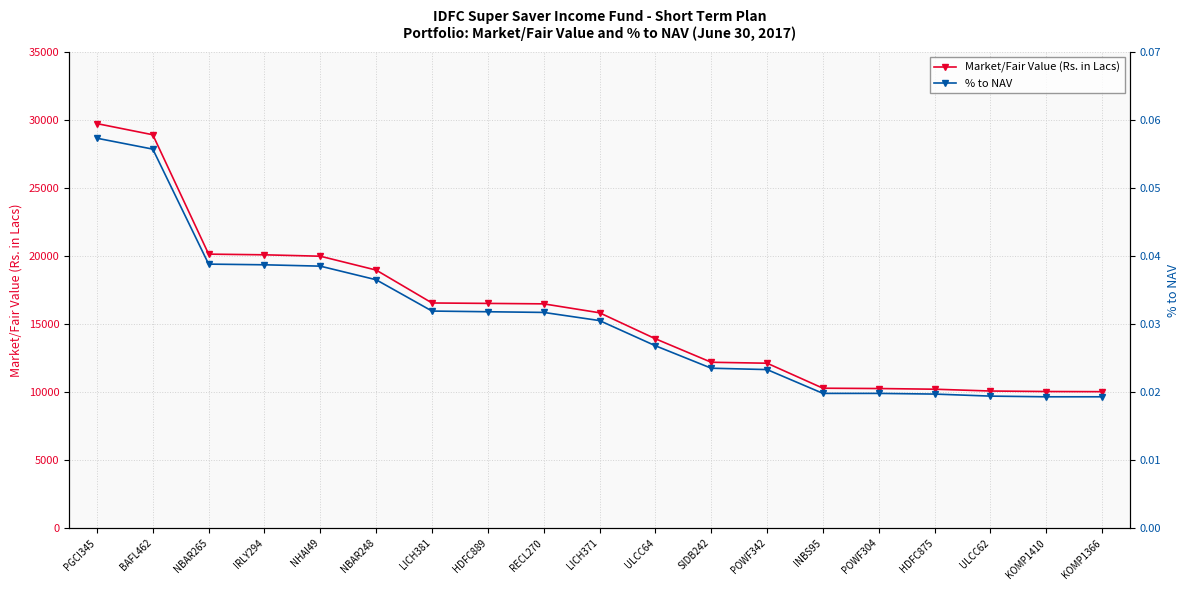

What value does the Market/Fair Value (Rs. in Lacs) series have at KOMP1366?

10026.3